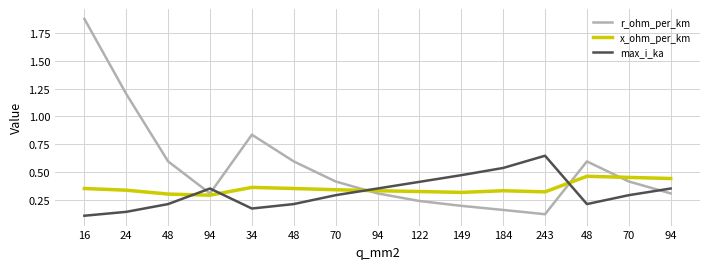

The value of max_i_ka at 149 is 0.5. True or false?

True